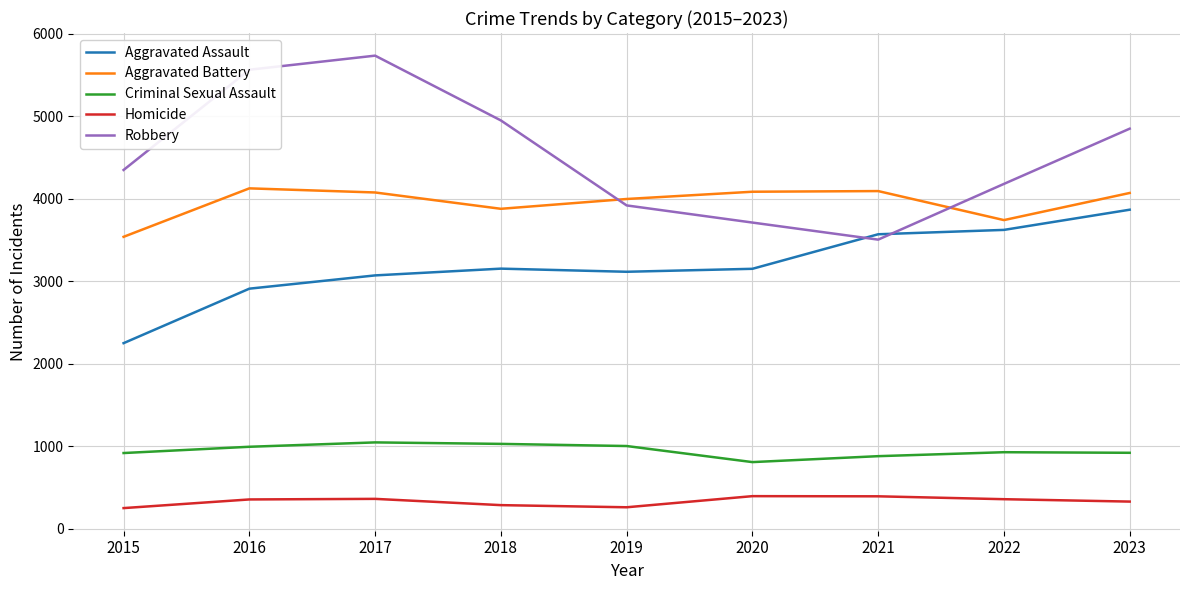

Is it true that Homicide equals 356 at 2022?

True